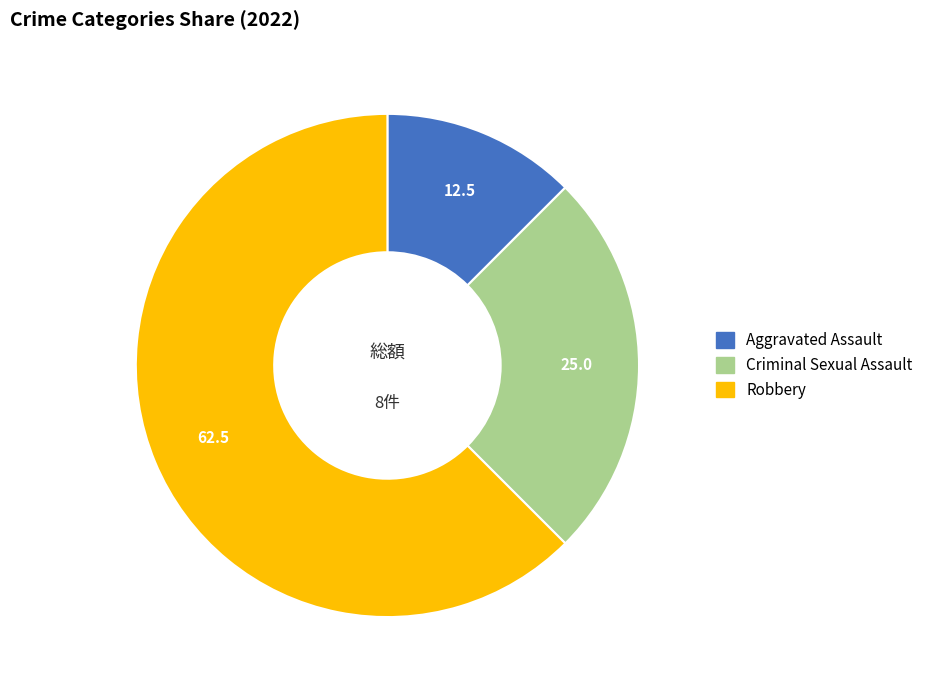

Combined, do Criminal Sexual Assault and Robbery account for over 50%?

Yes